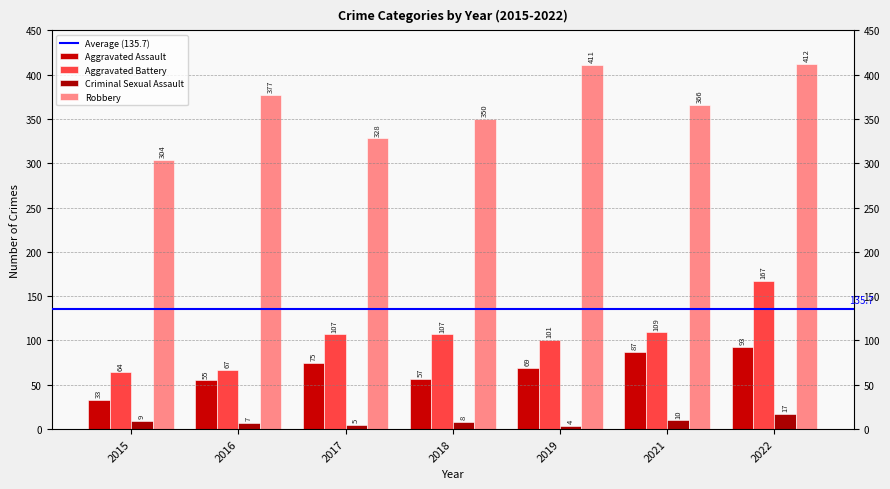

What is the sum of all Aggravated Assault values?

469